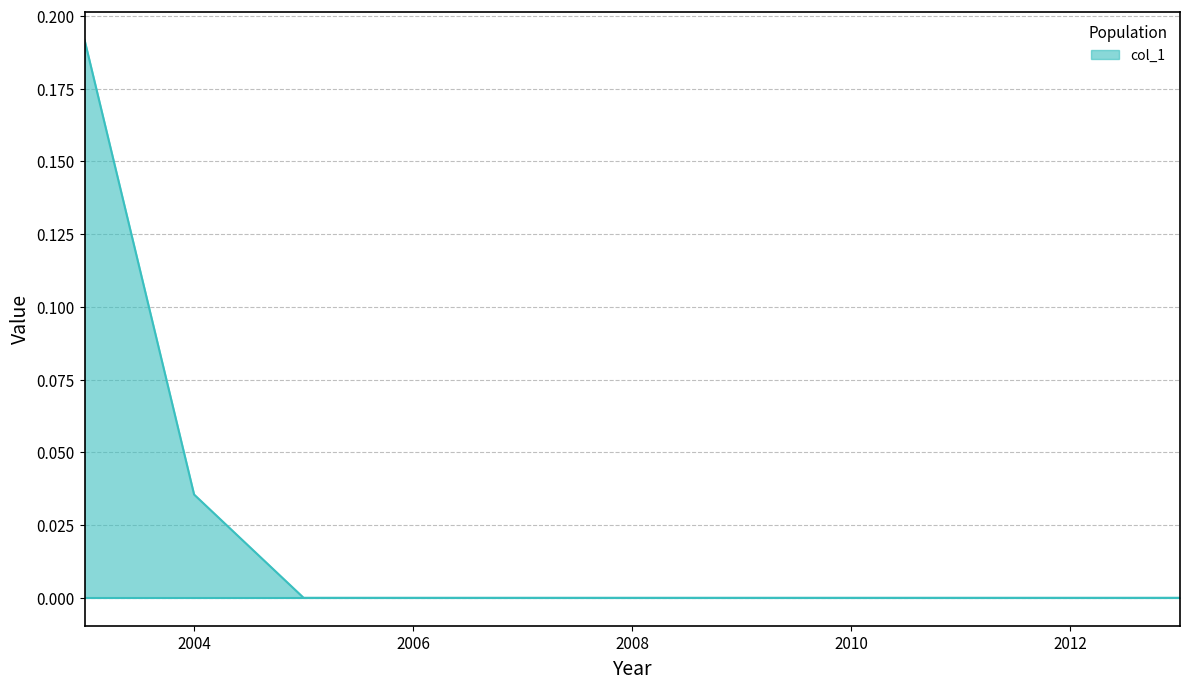

How many lines are shown in the chart?

1